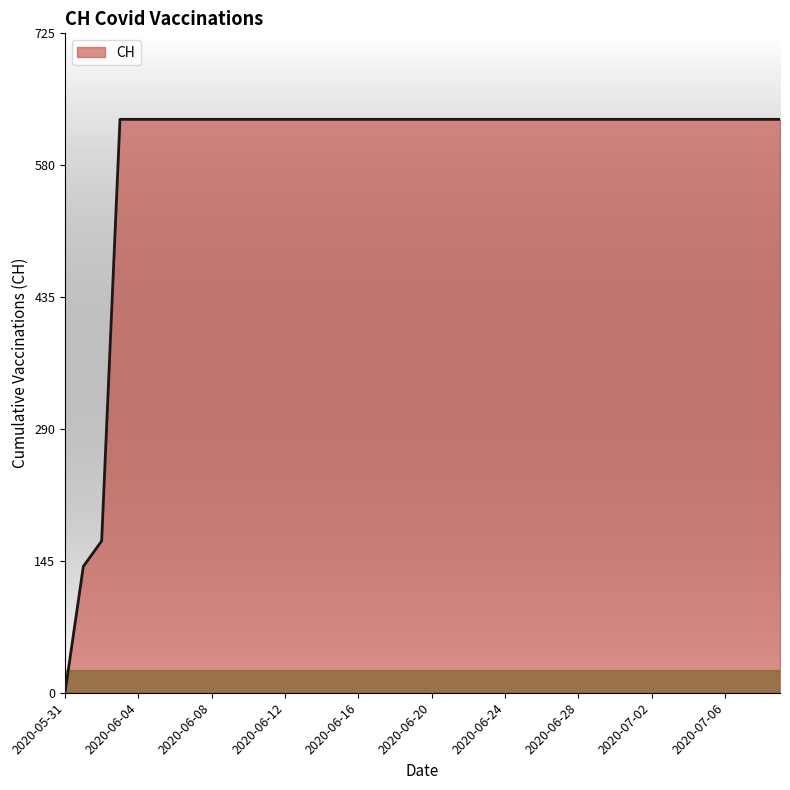

What is the greatest value displayed?

631